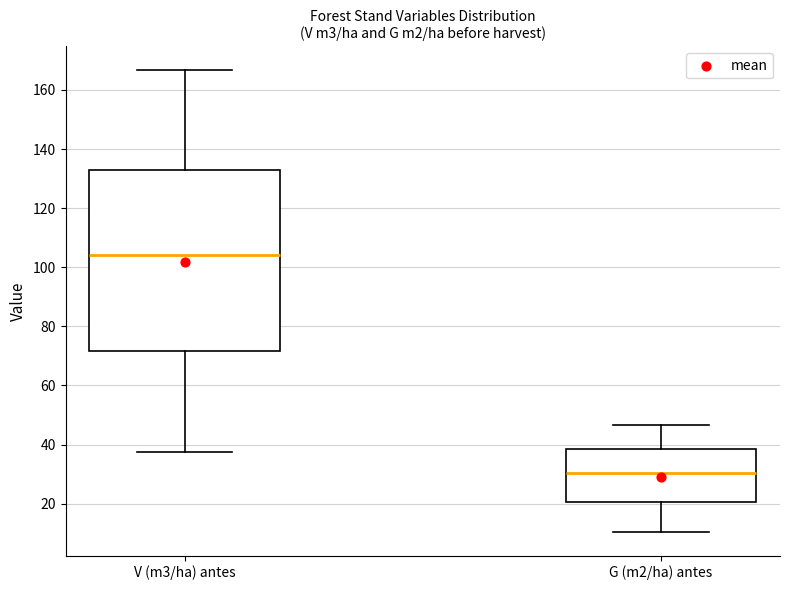

Reading left to right, transcribe this box plot: for each box, give where its median line is, the range the box spans, and where its two whiskers end, as read against the y-axis. The values are not printed on the chart, so give them approximately, as read against the axis.

V (m3/ha) antes: median 104, box 72 to 134, whiskers 38 to 166
G (m2/ha) antes: median 30, box 20 to 38, whiskers 10 to 46